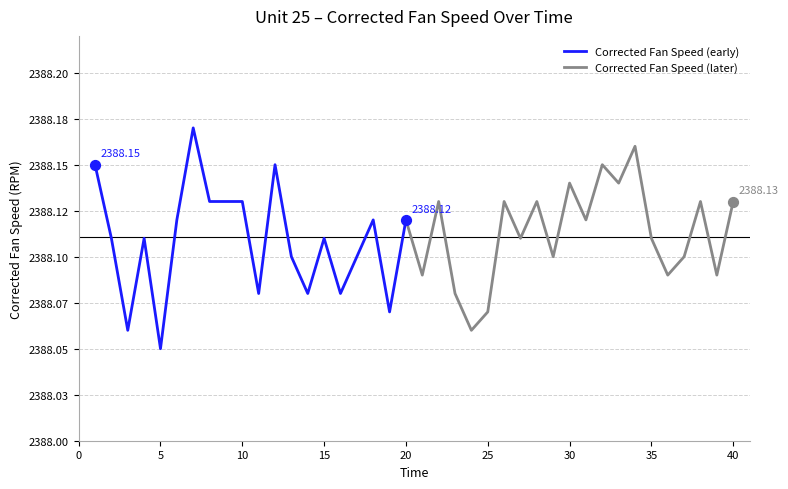

Between 31 and 22, which is larger?

22